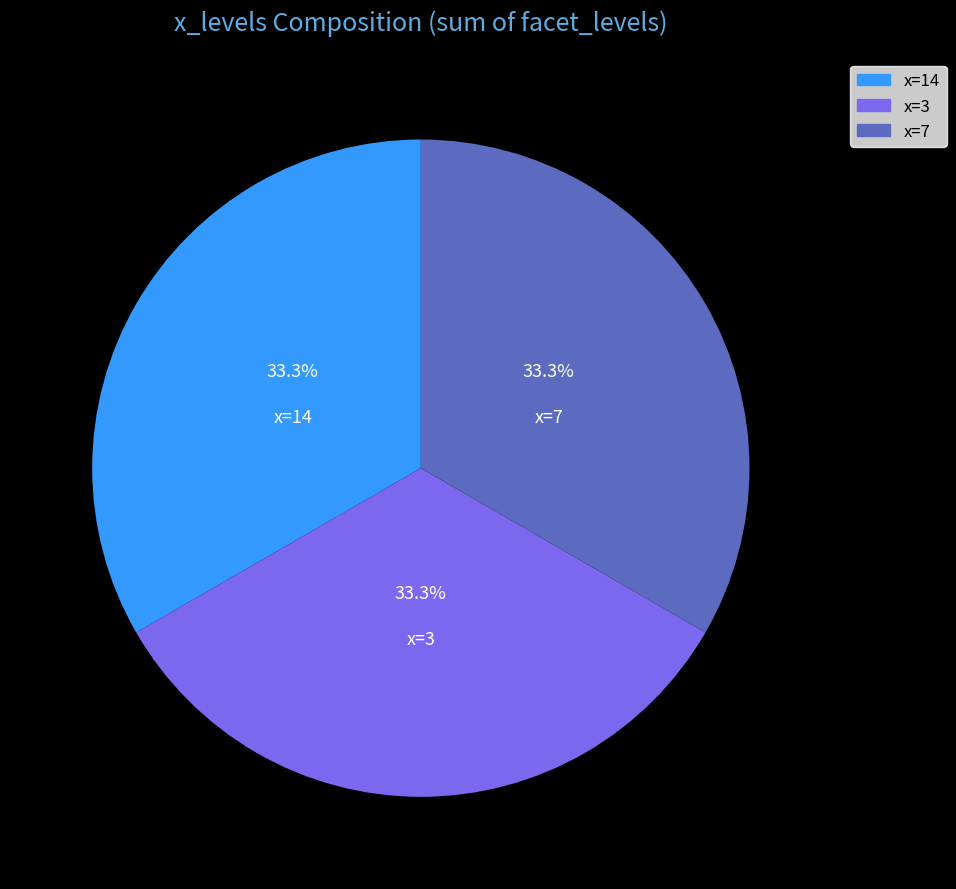

What is the ratio of the value at x=14 to the value at x=3?

1.0